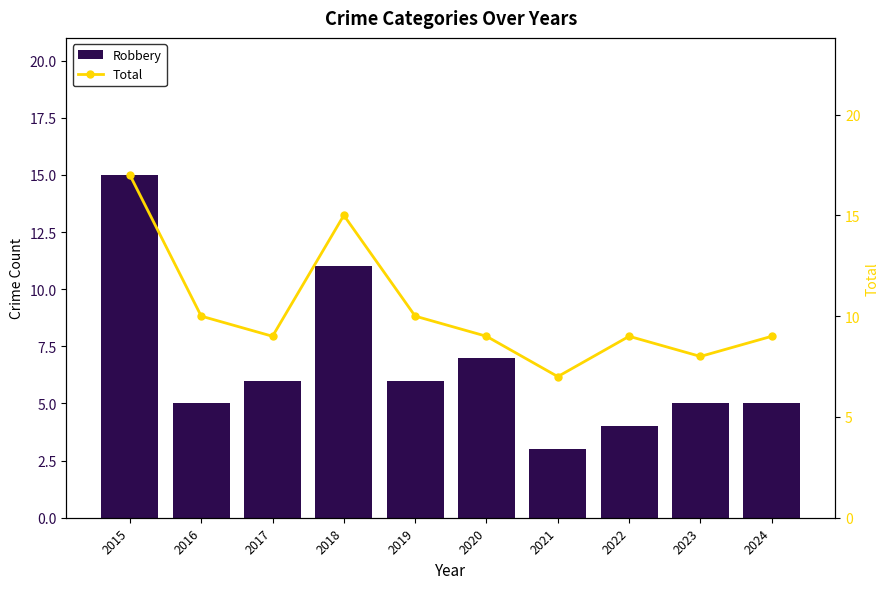

What is the value of the Robbery bar at the 2nd from the left?

5